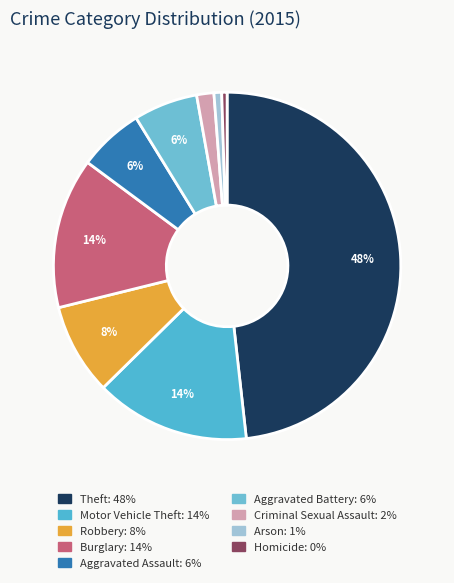

What is the total percentage of Burglary and Homicide?

14.5%